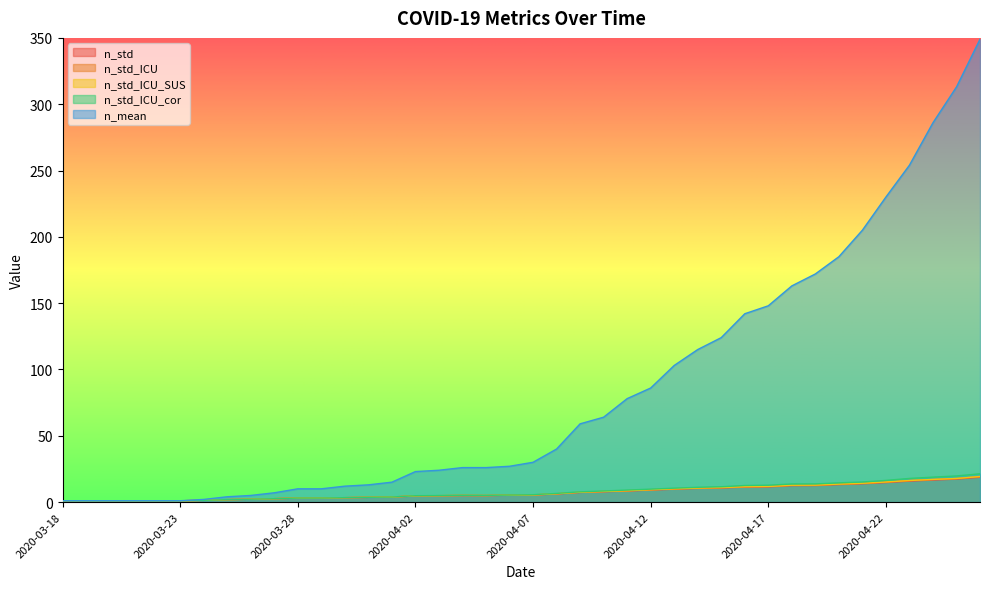

The n_std series shows 1.1 at 2020-03-28. True or false?

False